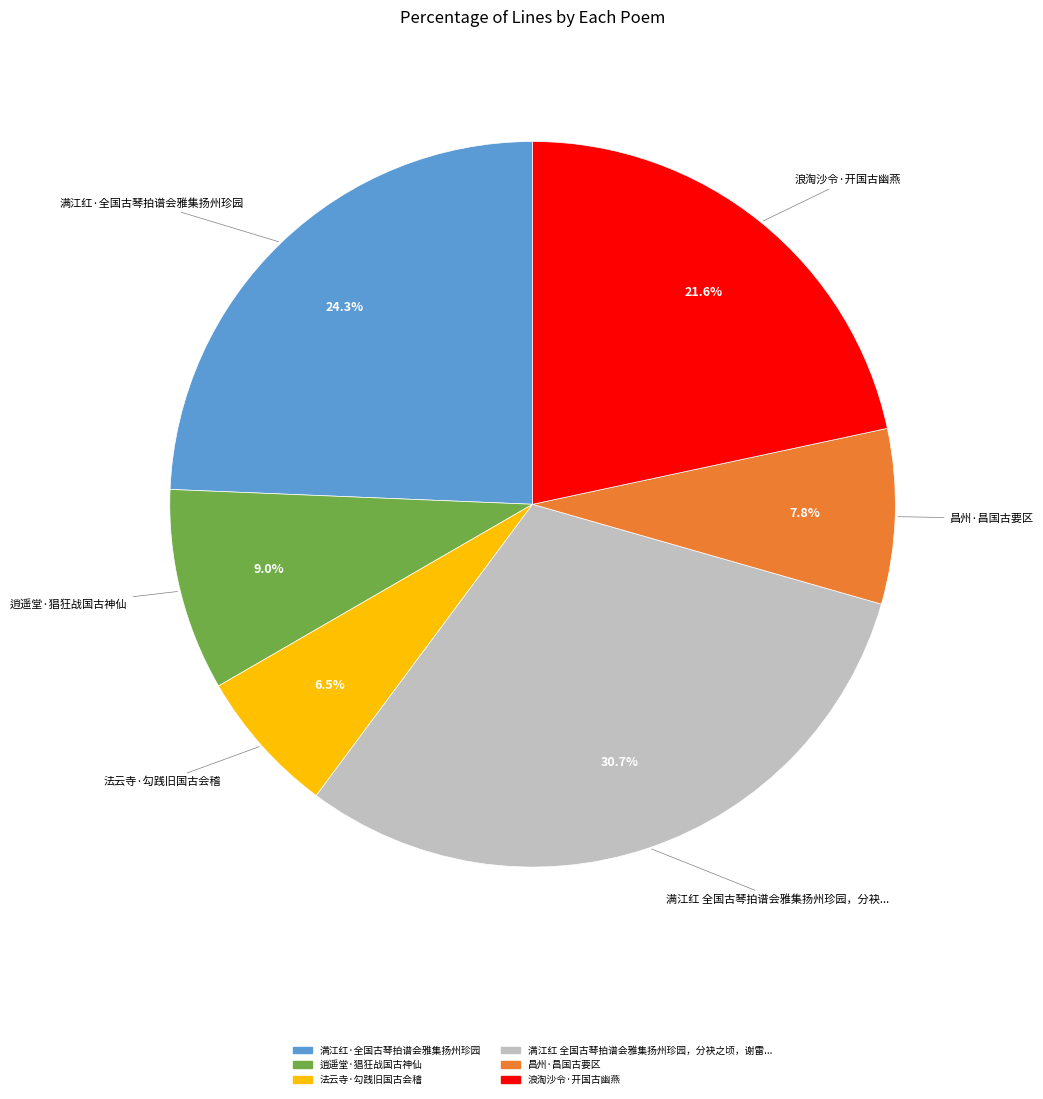

To the nearest percent, what is the average slice percentage?

17%